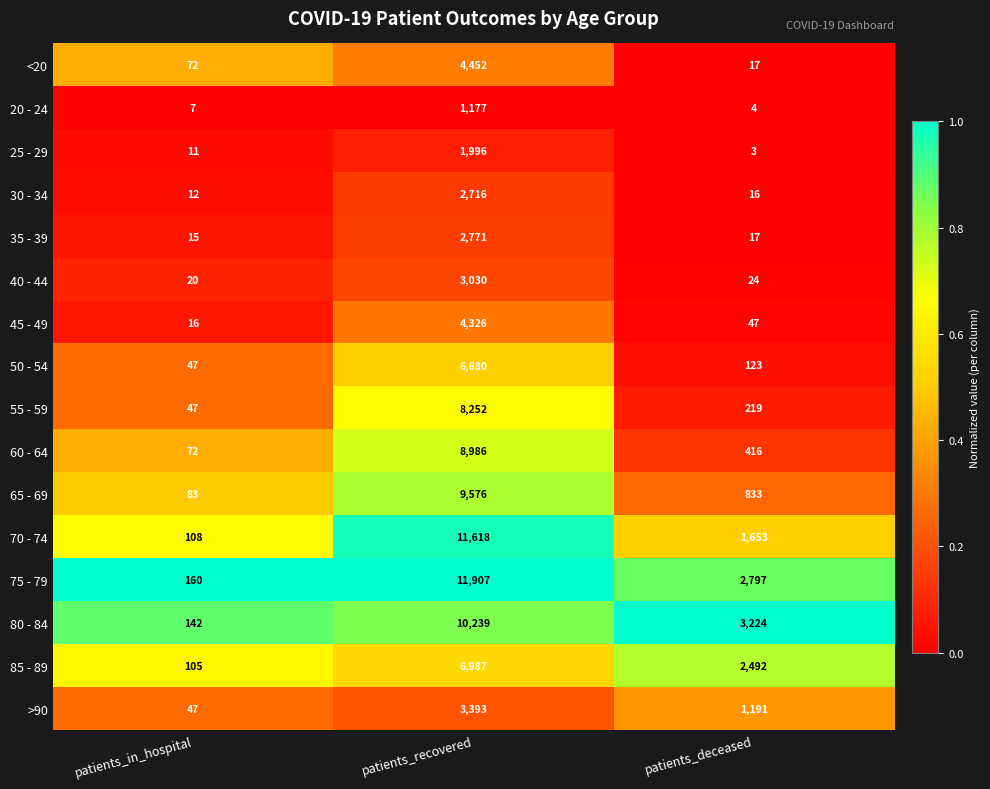

What value does the 50 - 54 series have at patients_recovered, to the nearest 50?

6700